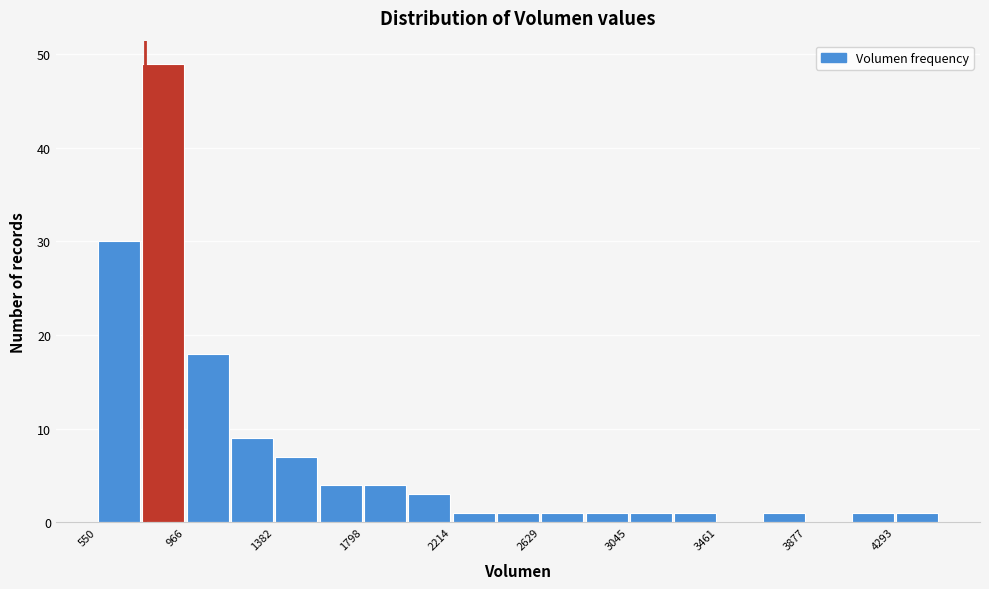

Reading left to right, transcribe this chart: for each bar, give the range it covers on the x-axis and its height. Neither the bar edges nor the heights are printed on the chart, so give them approximately, as read against the axes.

550 to 750: 30
750 to 950: 49
950 to 1150: 18
1150 to 1400: 9
1400 to 1600: 7
1600 to 1800: 4
1800 to 2000: 4
2000 to 2200: 3
2200 to 2400: 1
2400 to 2650: 1
2650 to 2850: 1
2850 to 3050: 1
3050 to 3250: 1
3250 to 3450: 1
3450 to 3650: 0
3650 to 3900: 1
3900 to 4100: 0
4100 to 4300: 1
4300 to 4500: 1